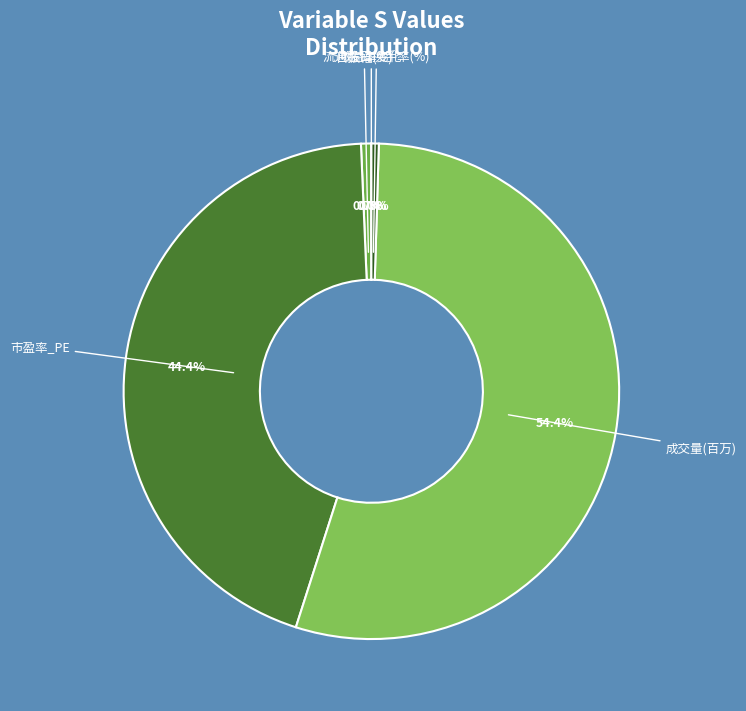

How much of the chart is everything except 市盈率_PE?

55.6%